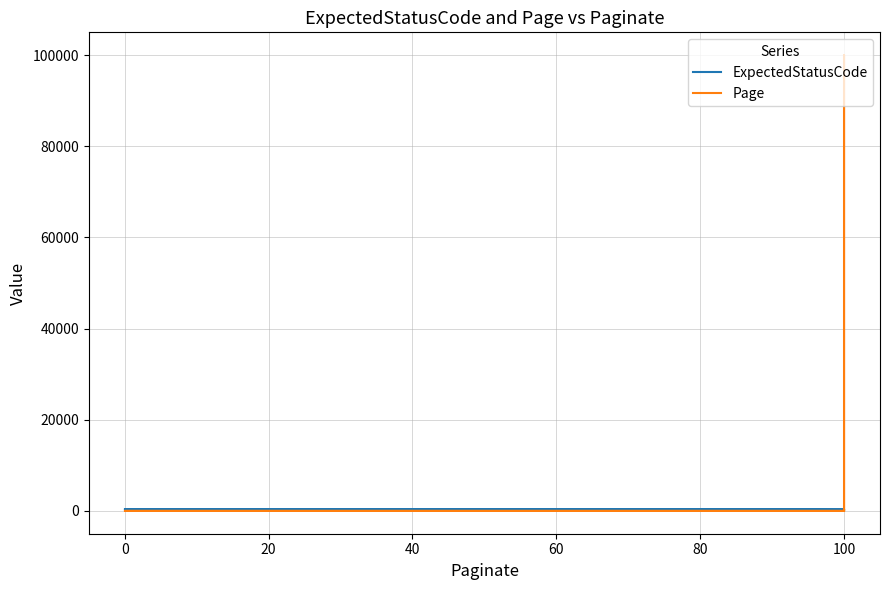

Between 100 and 0, which series saw the biggest shift?

ExpectedStatusCode